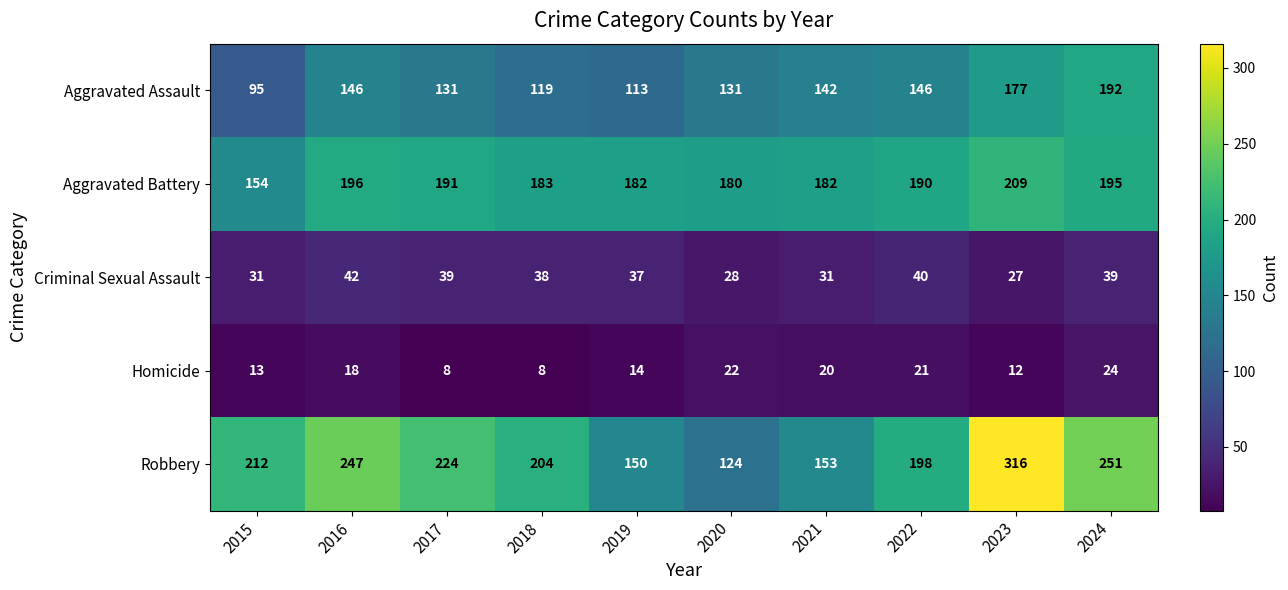

What is the difference between the second highest and minimum values in the Homicide series?

14